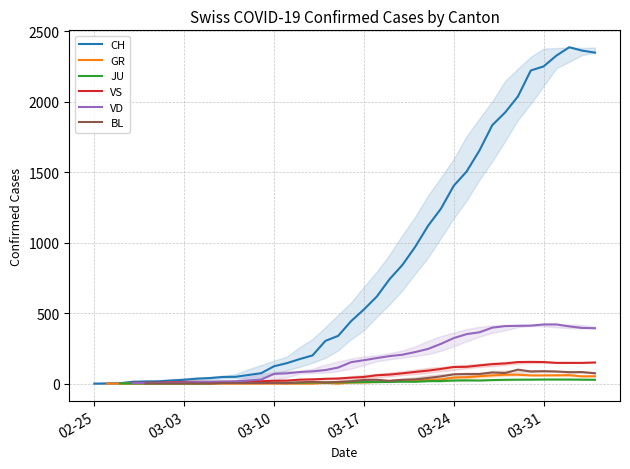

How many data points in VS are less than 42?

17